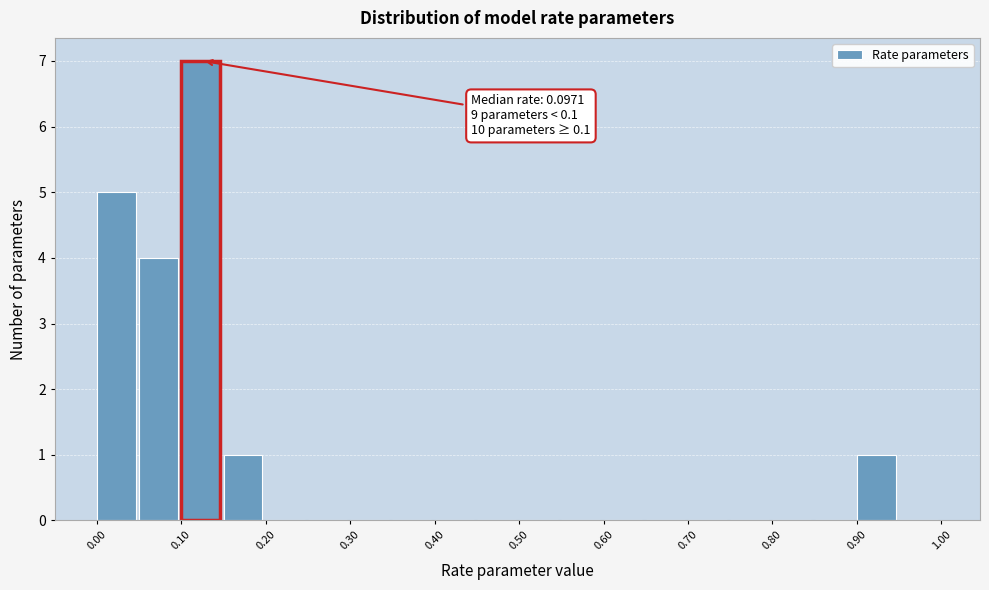

Over which range of the x-axis is the bar tallest?

0.10 to 0.15